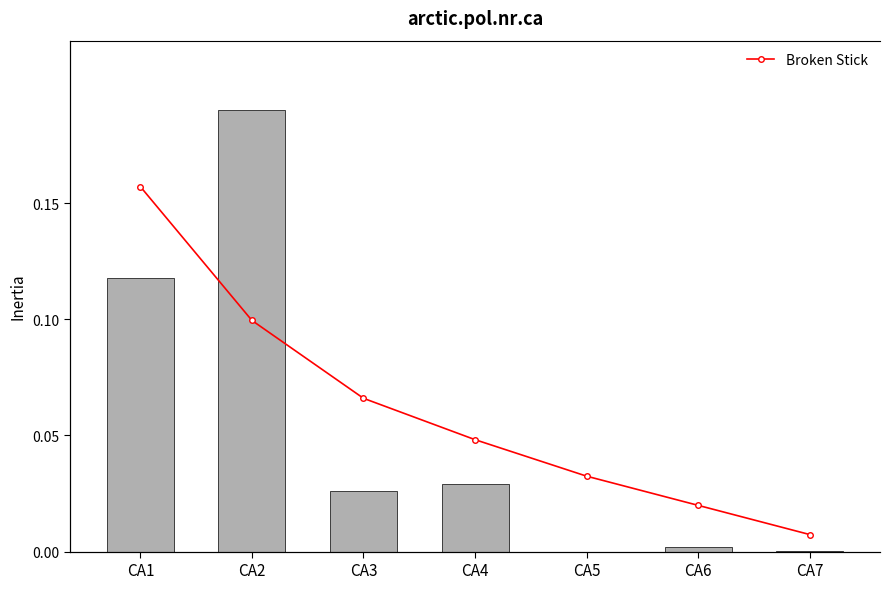

Which series has the widest spread of values?

مبلغ فروش (میلیون ریال) تجمعی